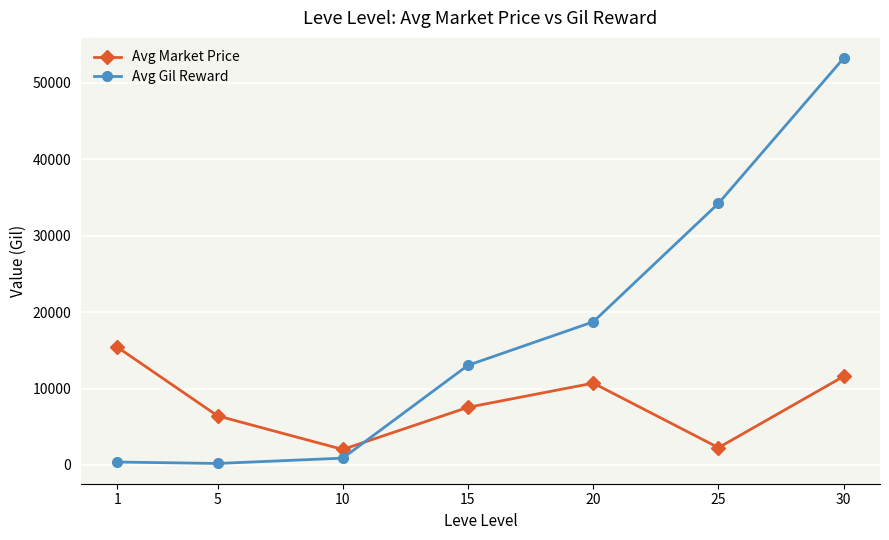

What is the total value across all series at 10?

2929.3